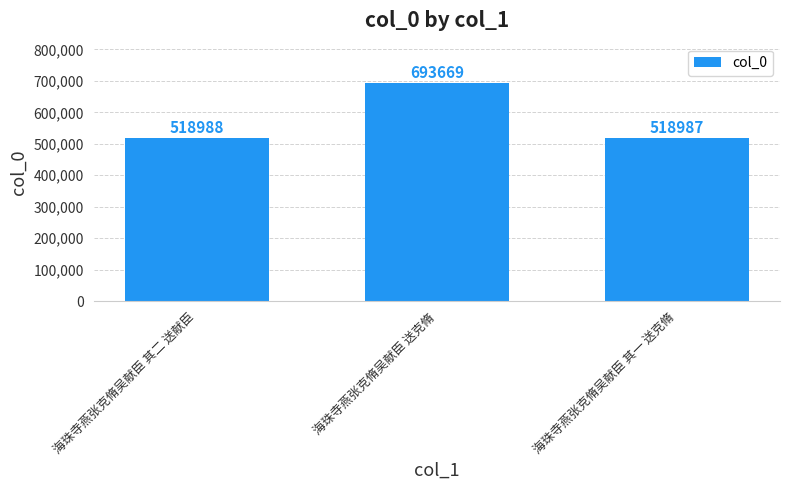

Approximately how many times larger is the value at 海珠寺燕张克脩吴献臣 送克脩 compared to 海珠寺燕张克脩吴献臣 其一 送克脩?

1.3